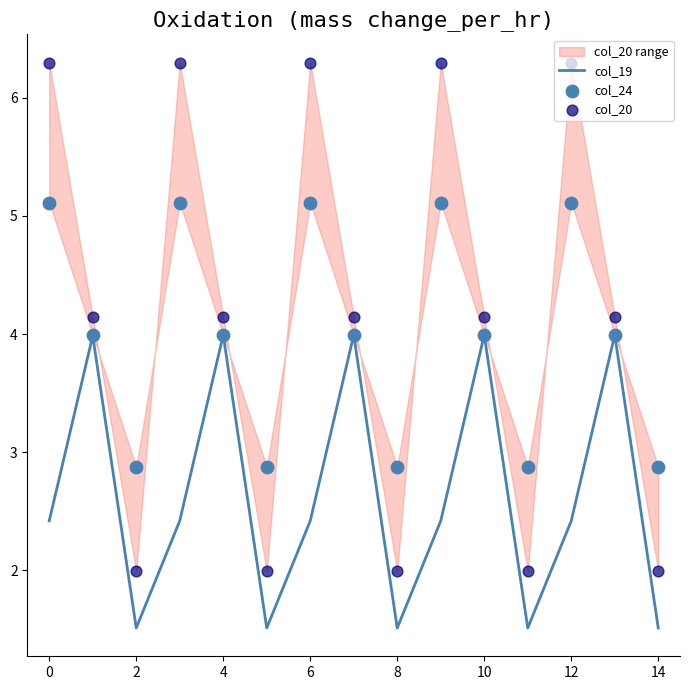

Is the value of col_20 at 11 greater than the value of col_24 at 13?

No